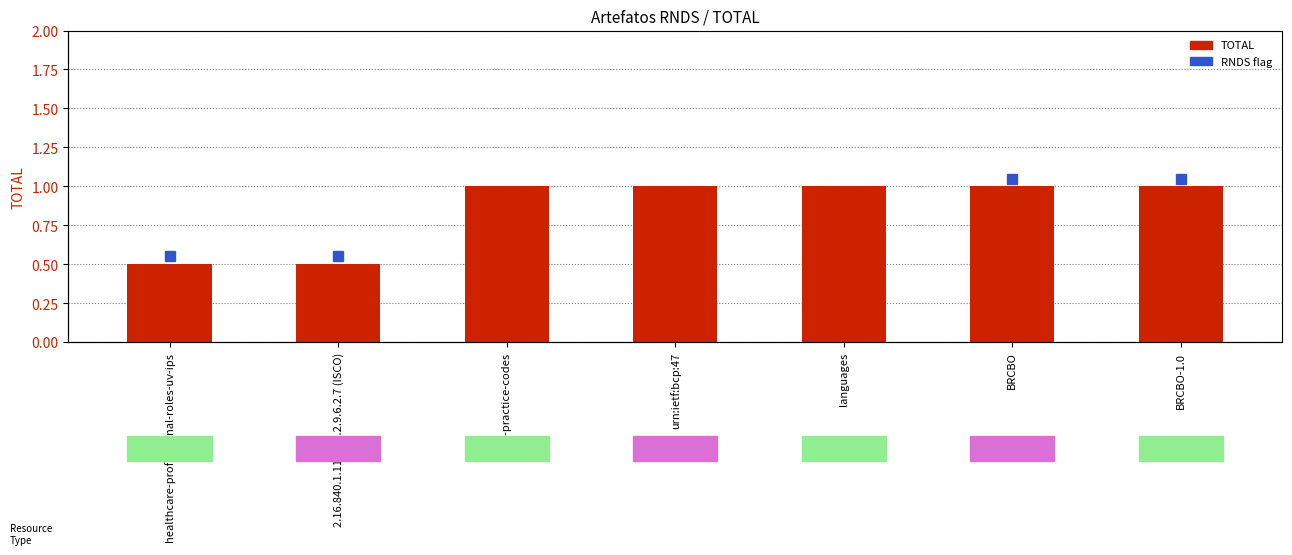

What is the difference between the maximum and minimum values?

0.5